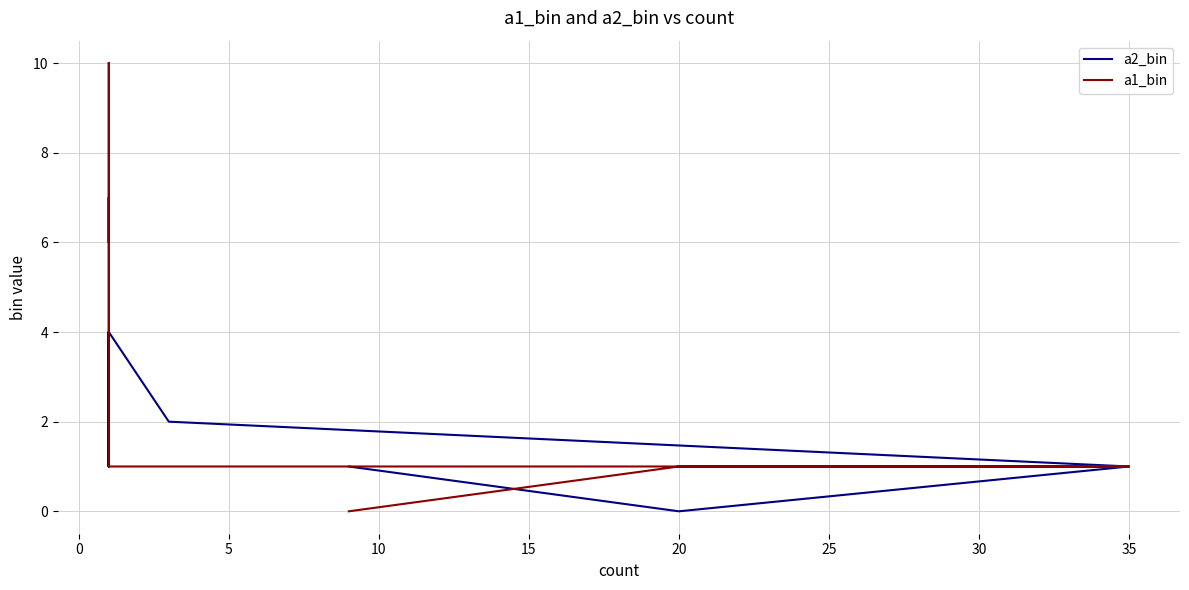

What is the difference between the second highest and second lowest values in the a2_bin series?

8